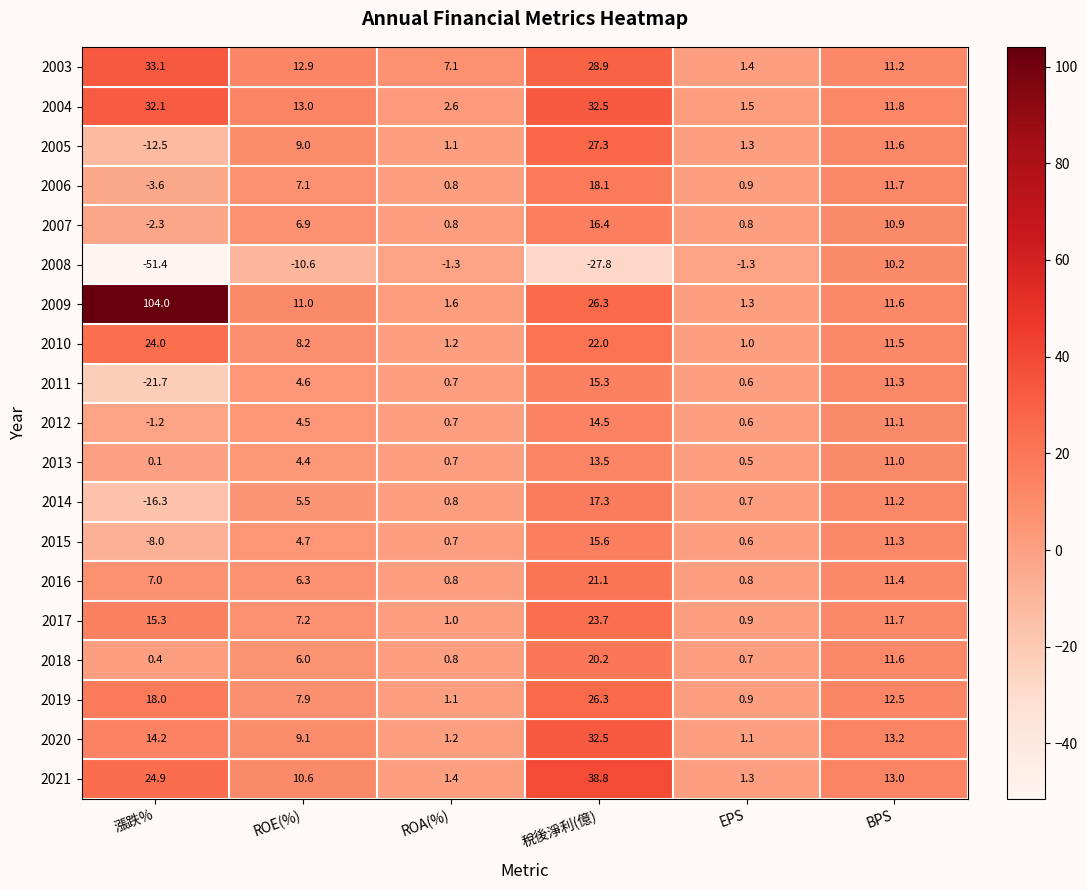

Rank the series at 漲跌% from lowest to highest value.

2008, 2011, 2014, 2005, 2015, 2006, 2007, 2012, 2013, 2018, 2016, 2020, 2017, 2019, 2010, 2021, 2004, 2003, 2009